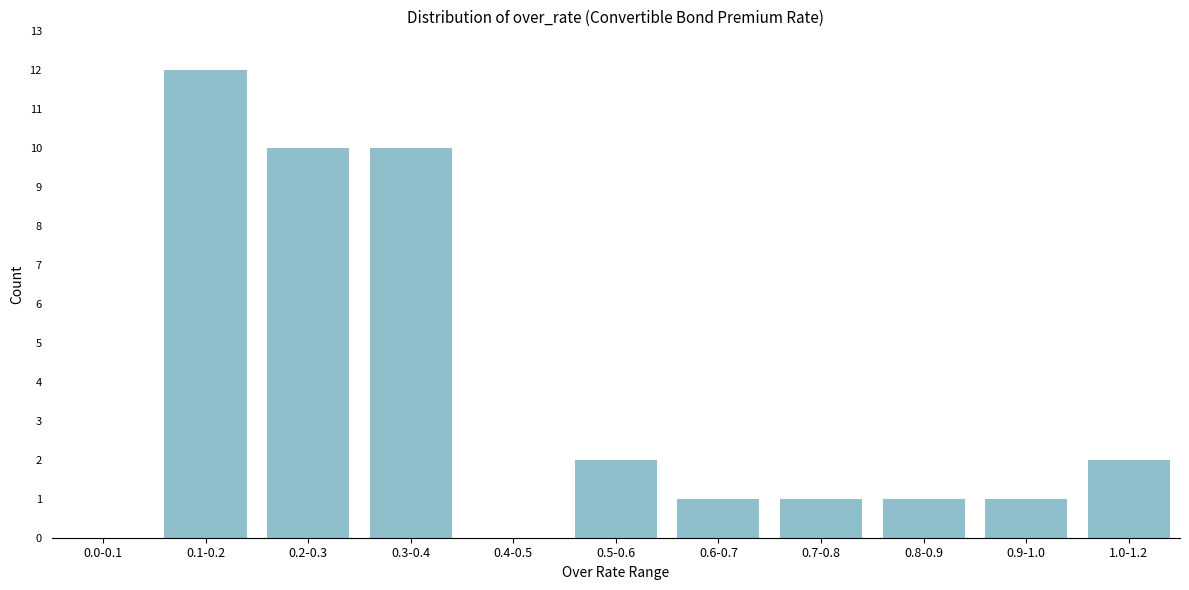

Reading right to left, transcribe all the data shown in this chart.

1.0-1.2=2	0.9-1.0=1	0.8-0.9=1	0.7-0.8=1	0.6-0.7=1	0.5-0.6=2	0.4-0.5=0	0.3-0.4=10	0.2-0.3=10	0.1-0.2=12	0.0-0.1=0